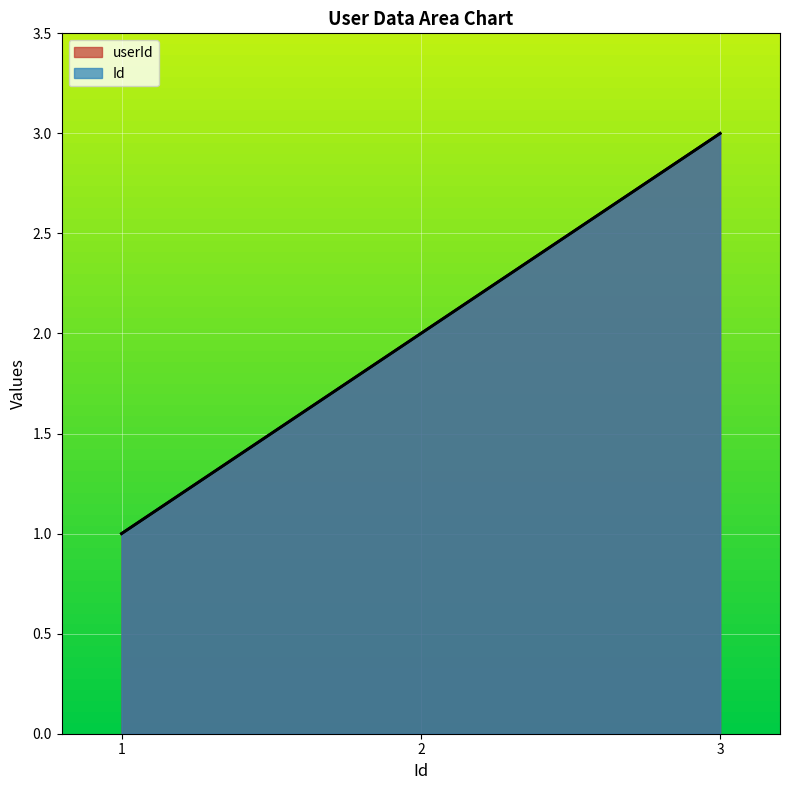

At how many categories does at least one series exceed 1?

2